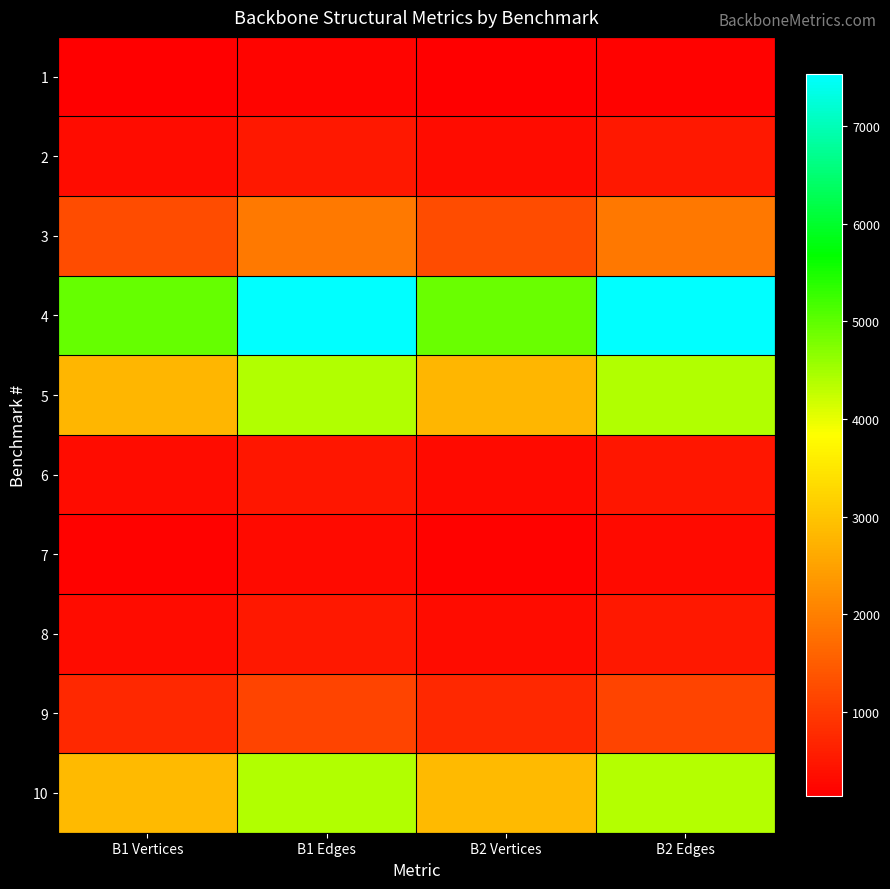

What is the difference between the highest and lowest values at B1 Vertices?

4805